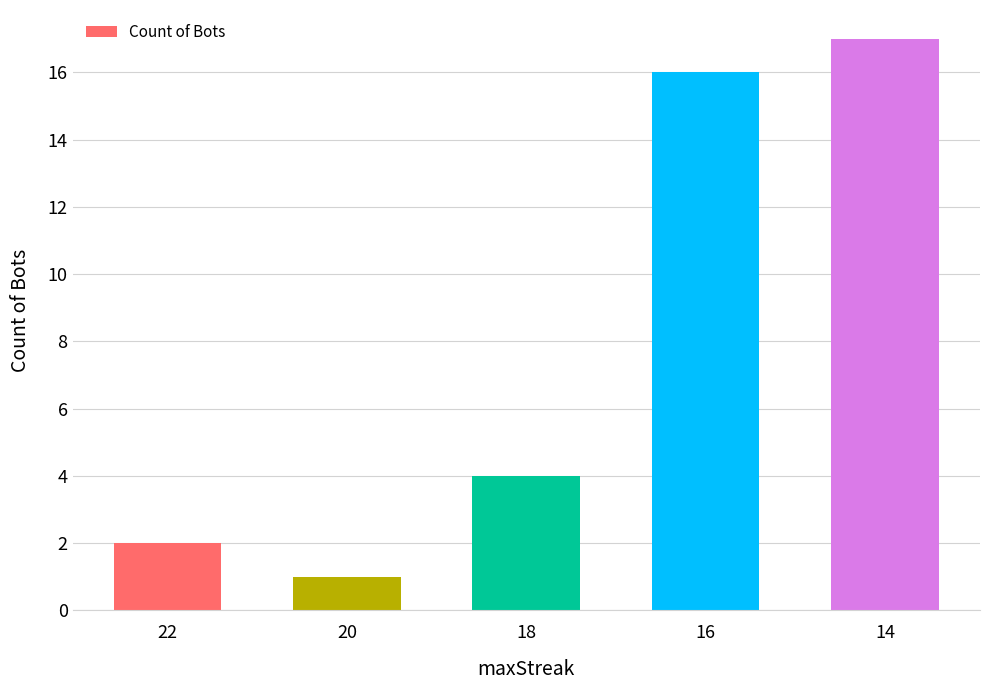

Approximately how many times larger is the value at 16 compared to 18?

4.0